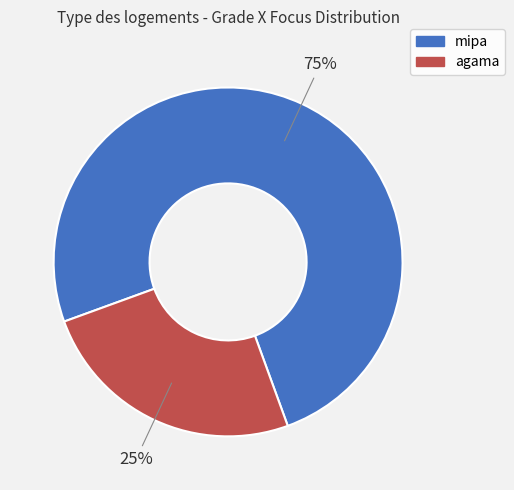

To the nearest percent, what is the difference between the largest and smallest slice percentages?

50%